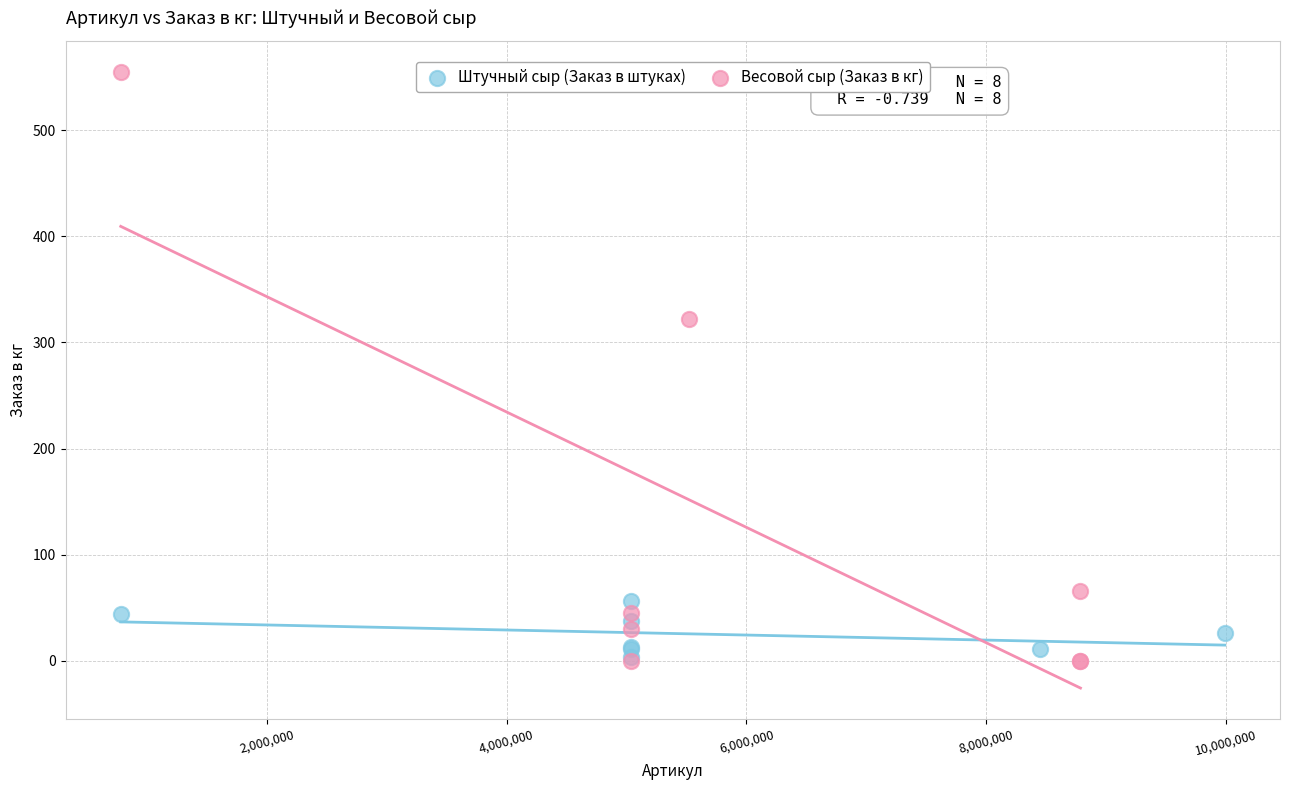

Which series contains the highest Y value?

Весовой сыр (Заказ в кг)